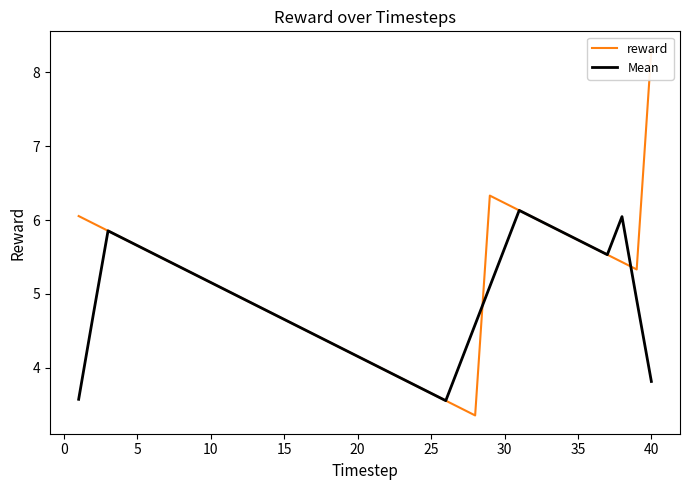

What is the lowest value of the Mean series?

3.6